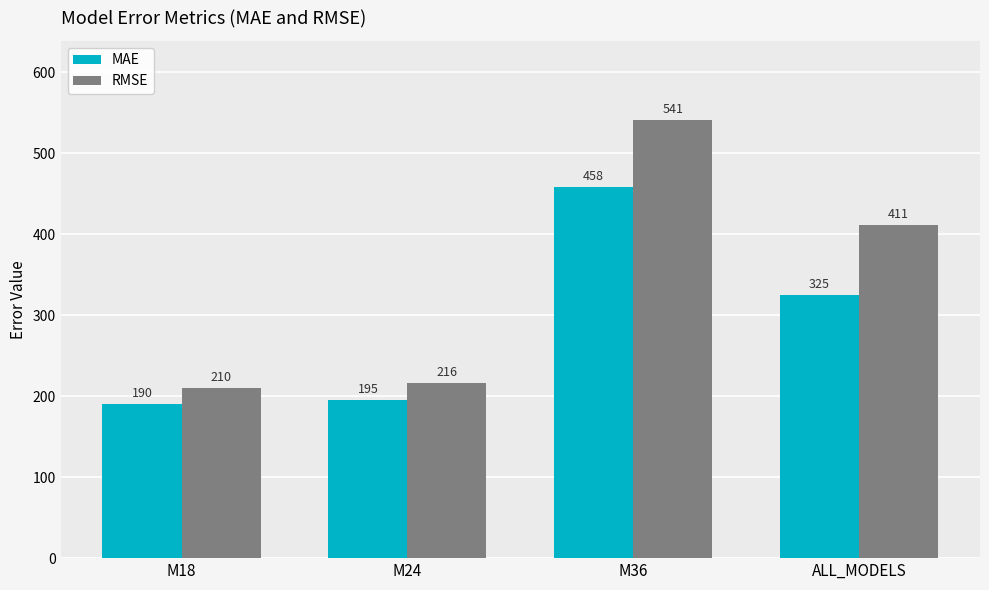

Is it true that MAE equals 495.7 at ALL_MODELS?

False